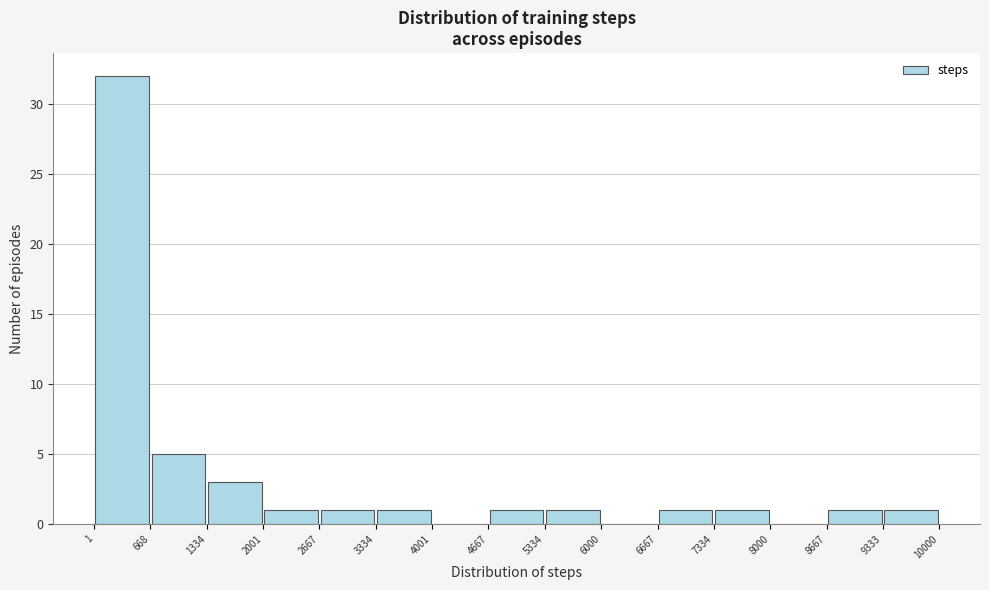

Reading left to right, transcribe this chart: for each bar, give the range it covers on the x-axis and its height. The values are not printed on the chart, so give them approximately, as read against the axis.

1 to 668: 32
668 to 1334: 5
1334 to 2001: 3
2001 to 2667: 1
2667 to 3334: 1
3334 to 4001: 1
4001 to 4667: 0
4667 to 5334: 1
5334 to 6000: 1
6000 to 6667: 0
6667 to 7334: 1
7334 to 8000: 1
8000 to 8667: 0
8667 to 9333: 1
9333 to 10000: 1